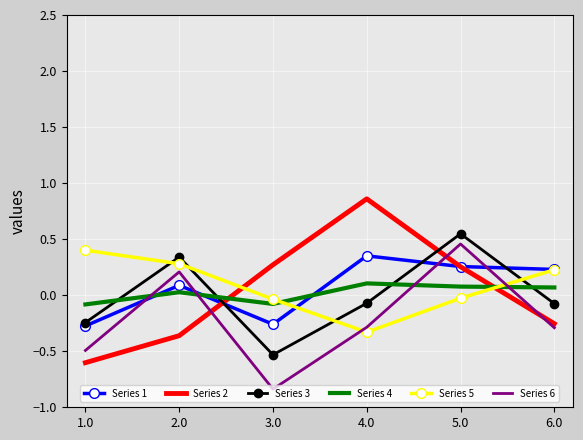

At which category is the sum across all series the highest?

5.0